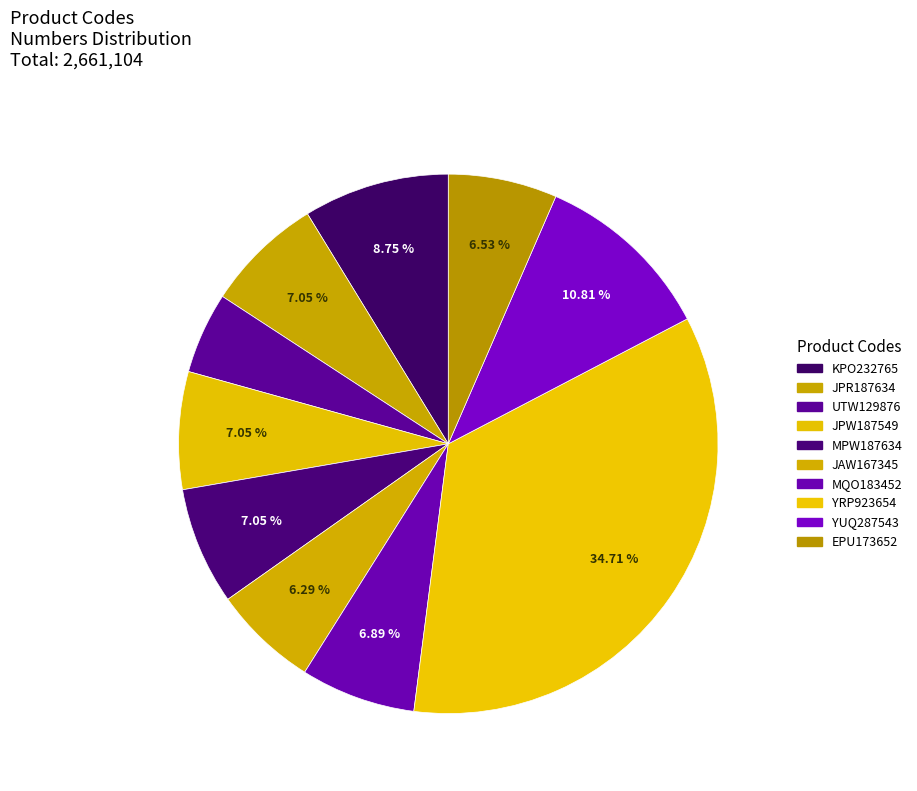

Do JPR187634 and YUQ287543 together represent more than half of the pie?

No